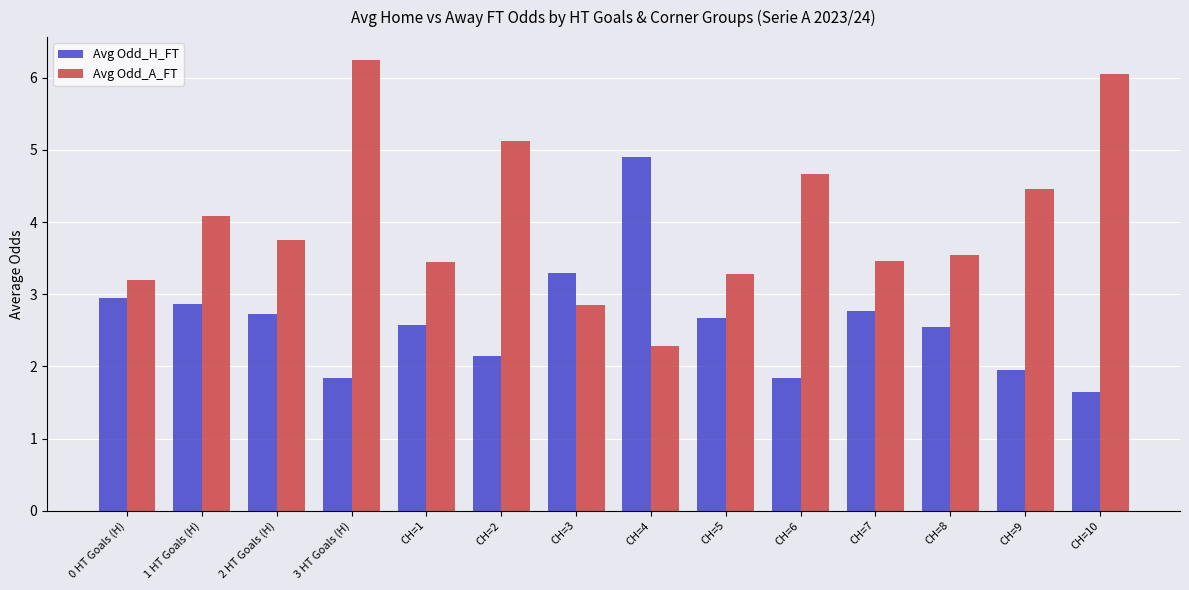

At CH=5, list the series in order from largest to smallest.

Avg Odd_A_FT, Avg Odd_H_FT